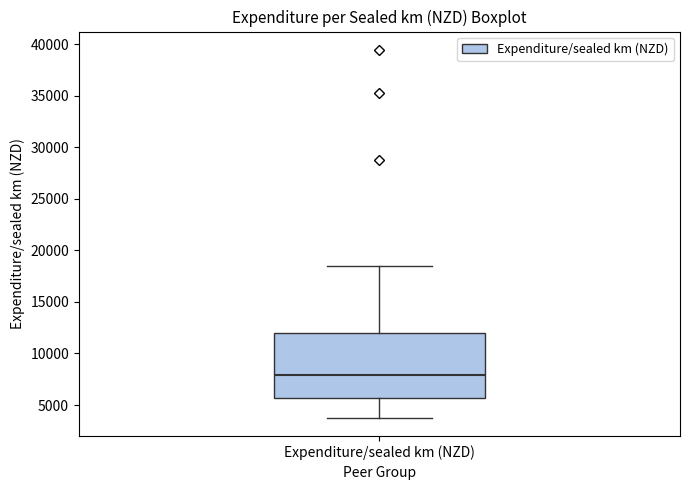

Where is the upper edge of the box for Expenditure/sealed km (NZD) on the y-axis? The values are not printed on the chart, so give them approximately, as read against the axis.

12000